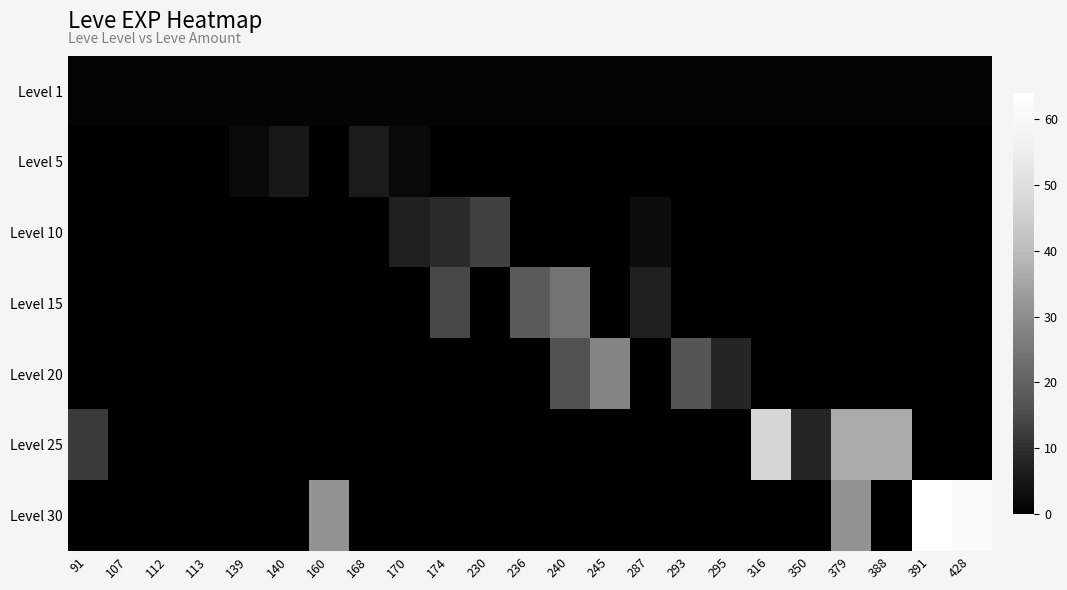

What is the total value across all series at 287?

11